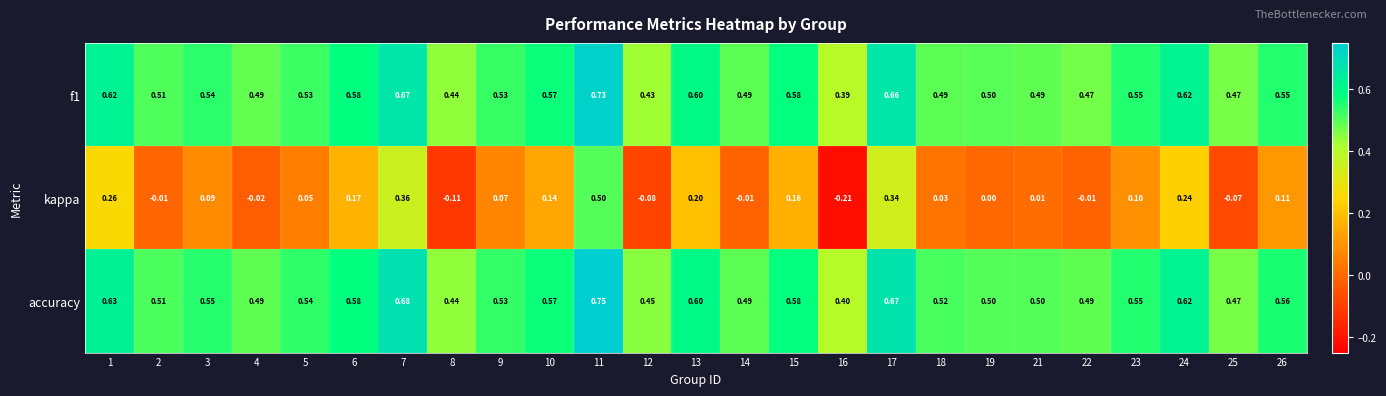

Which series has the widest spread of values?

kappa